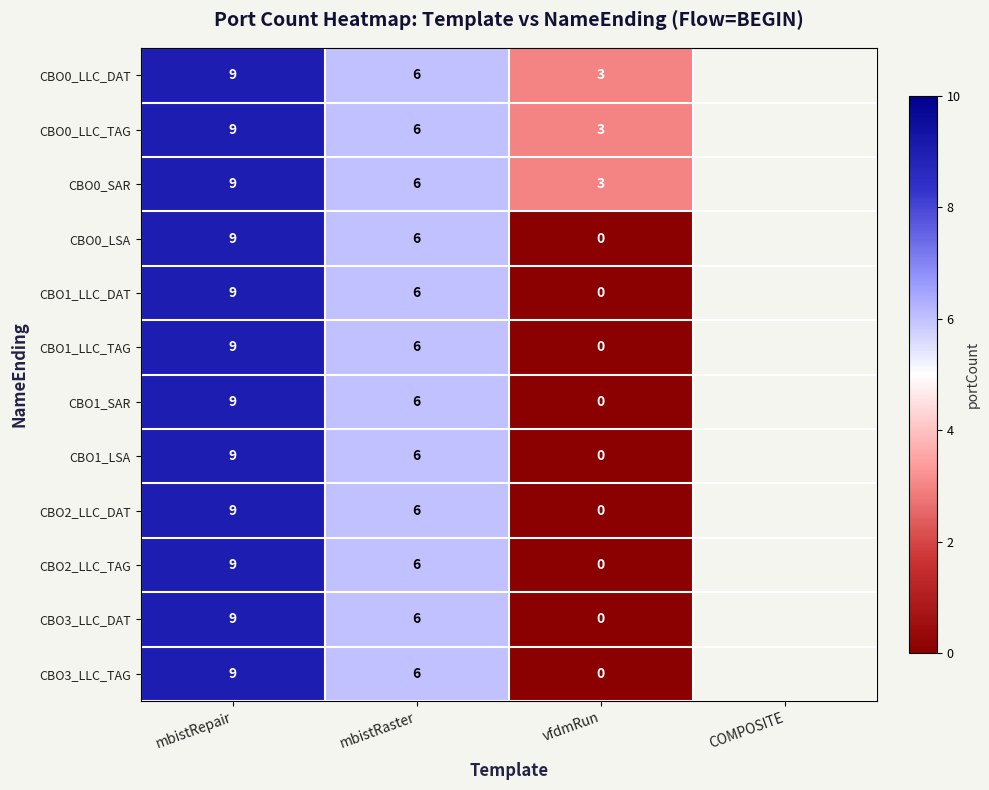

What is the spread (max minus min) of values at vfdmRun?

3